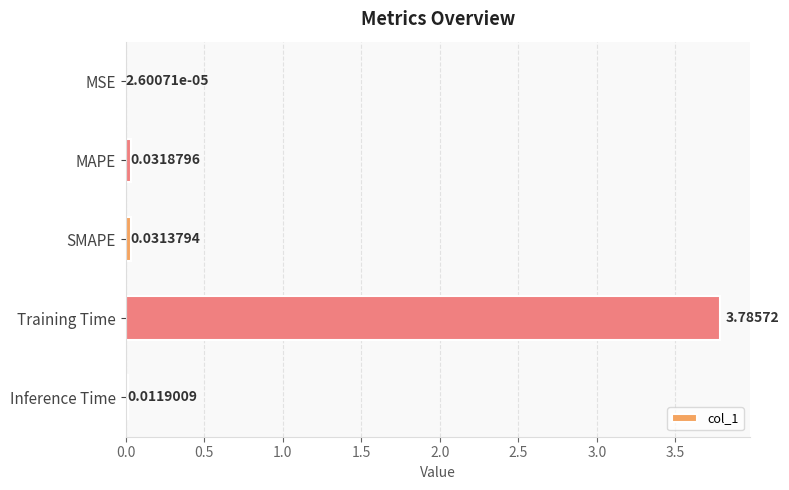

Which label corresponds to the largest value in the chart?

Training Time